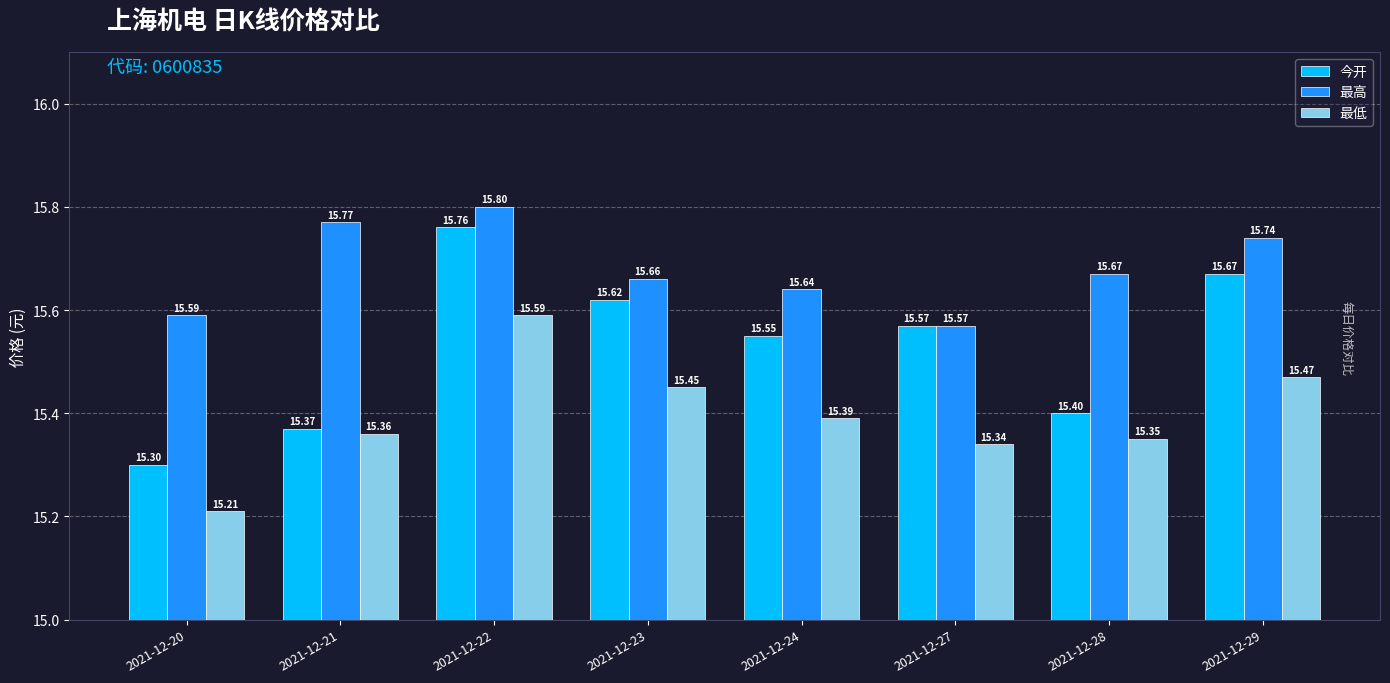

Which series has the largest total across all categories?

最高